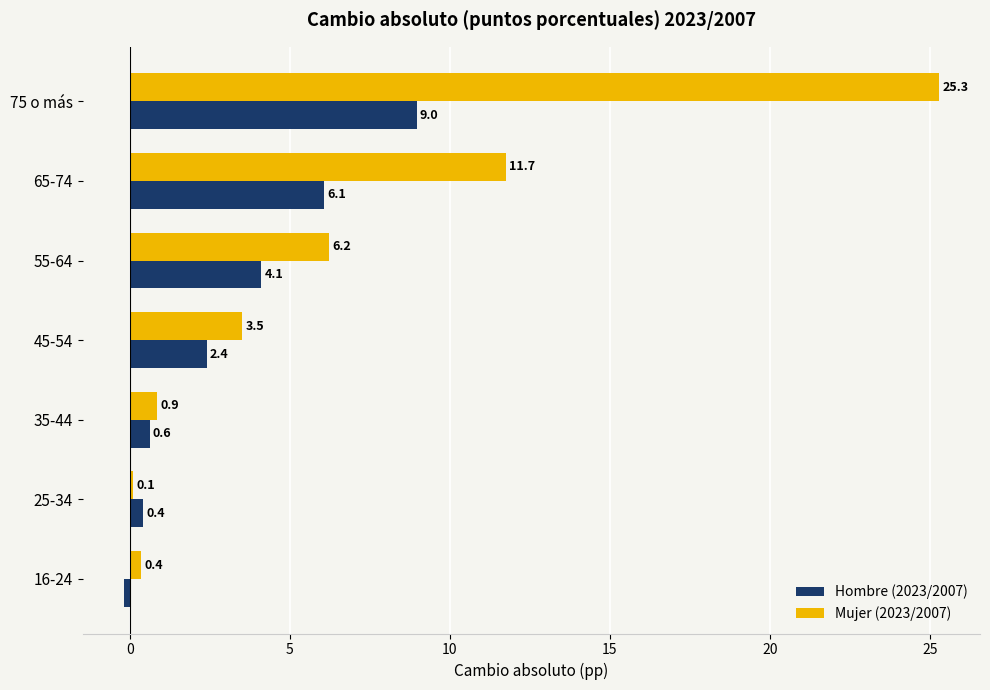

What is the total value across all series at 35-44?

1.5